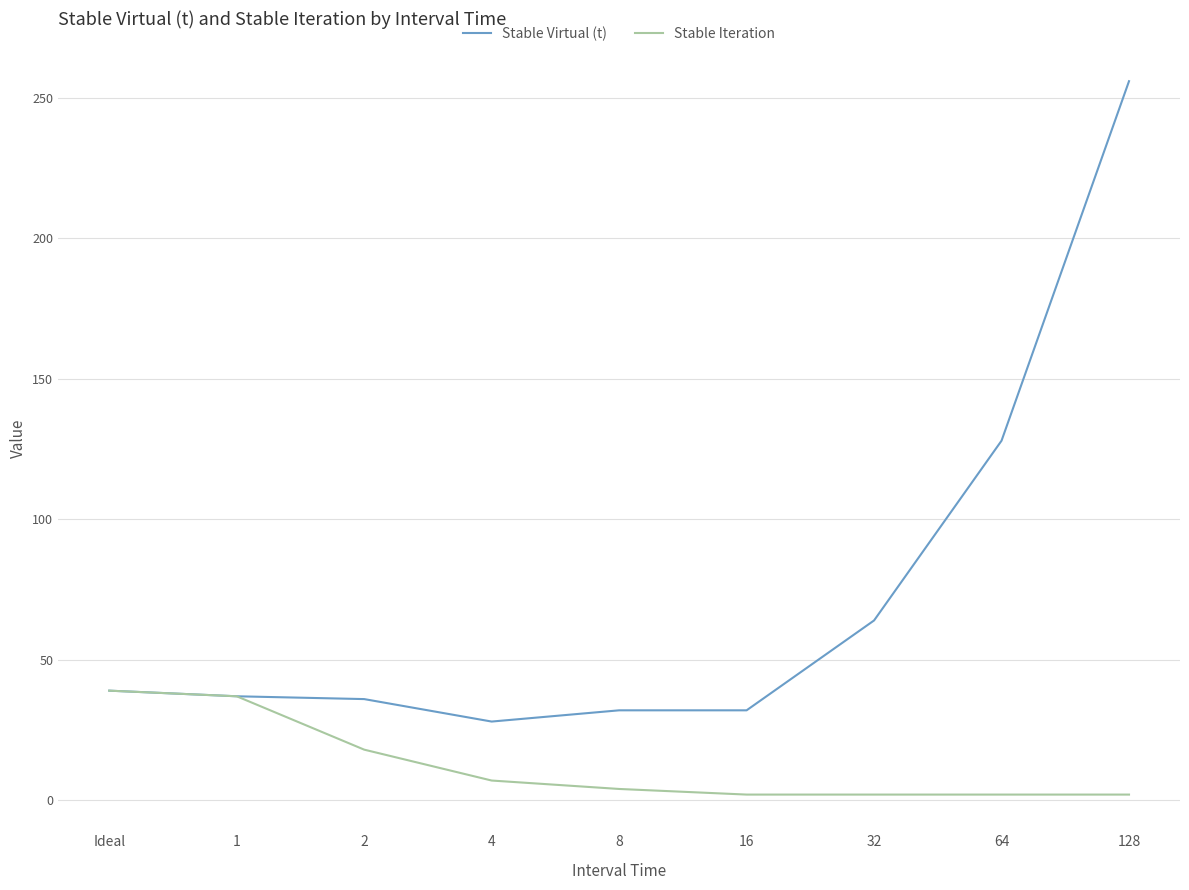

Between Ideal and 16, which series saw the biggest shift?

Stable Iteration